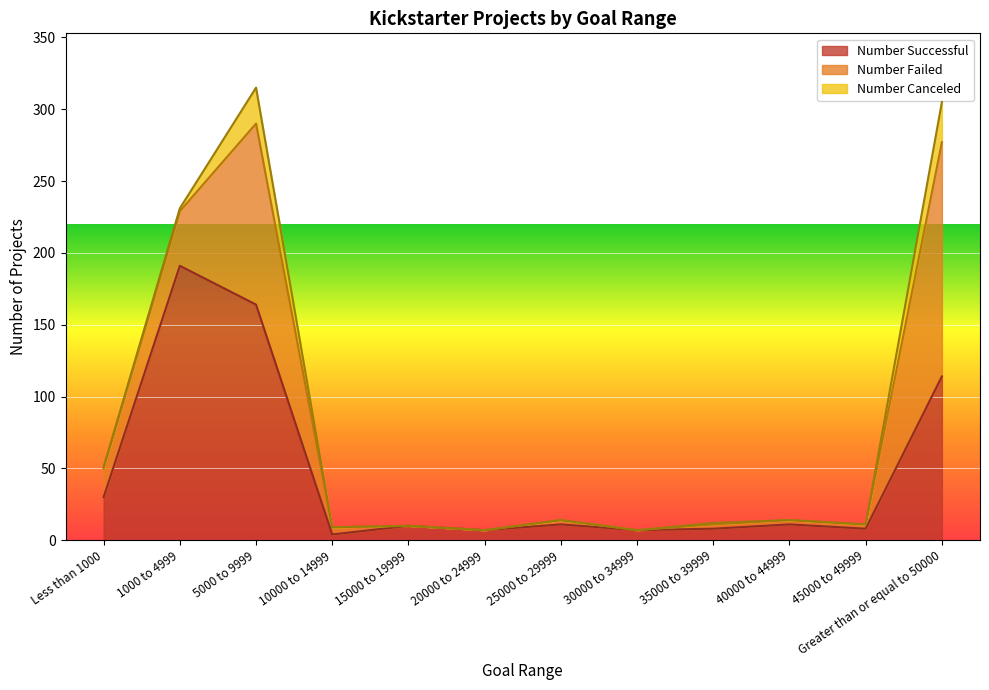

What is the label of the 9th point from the left?

35000 to 39999